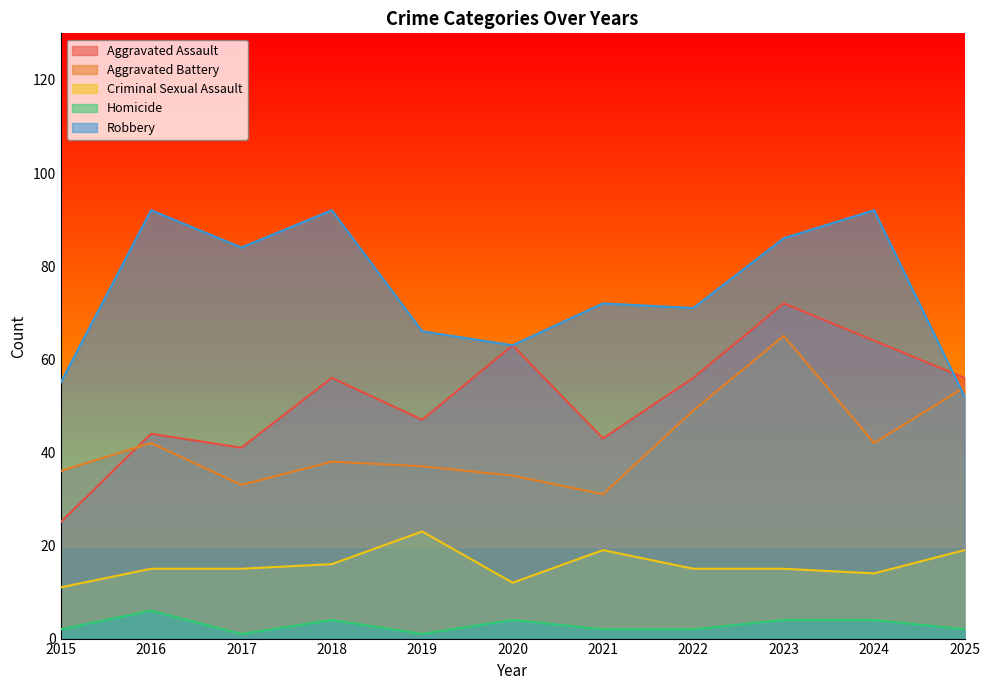

At how many categories does at least one series exceed 4?

11